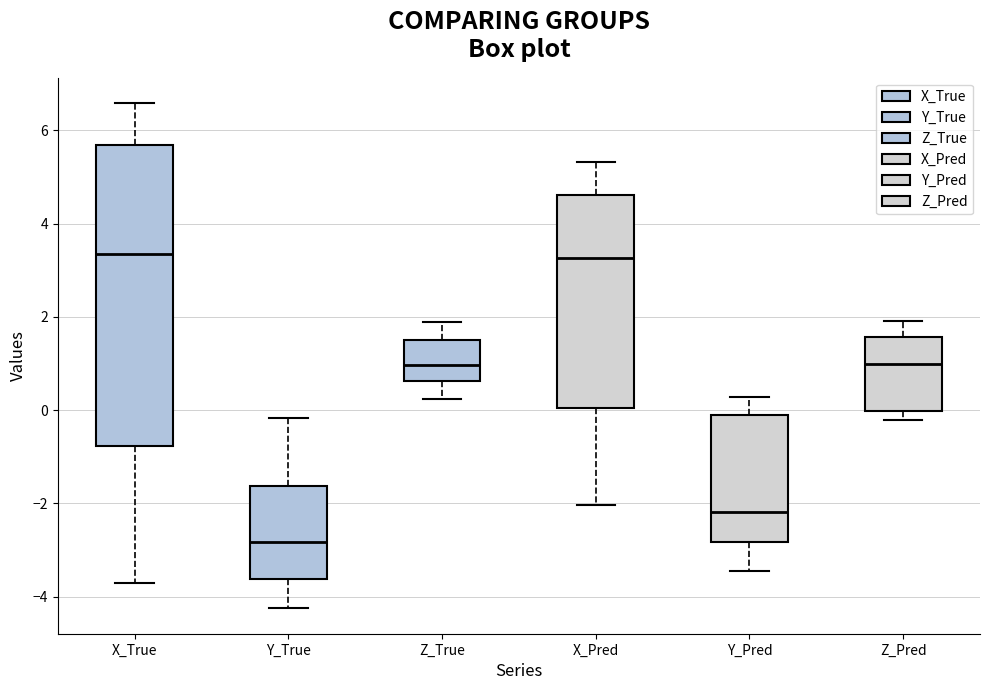

Reading left to right, read every box against the y-axis: the position of its median line, the range the box covers, and the ends of its whiskers. The values are not printed on the chart, so give them approximately, as read against the axis.

X_True: median 3.4, box -0.8 to 5.6, whiskers -3.8 to 6.6
Y_True: median -2.8, box -3.6 to -1.6, whiskers -4.2 to -0.2
Z_True: median 1.0, box 0.6 to 1.4, whiskers 0.2 to 1.8
X_Pred: median 3.2, box 0.0 to 4.6, whiskers -2.0 to 5.4
Y_Pred: median -2.2, box -2.8 to -0.2, whiskers -3.4 to 0.2
Z_Pred: median 1.0, box 0.0 to 1.6, whiskers -0.2 to 2.0